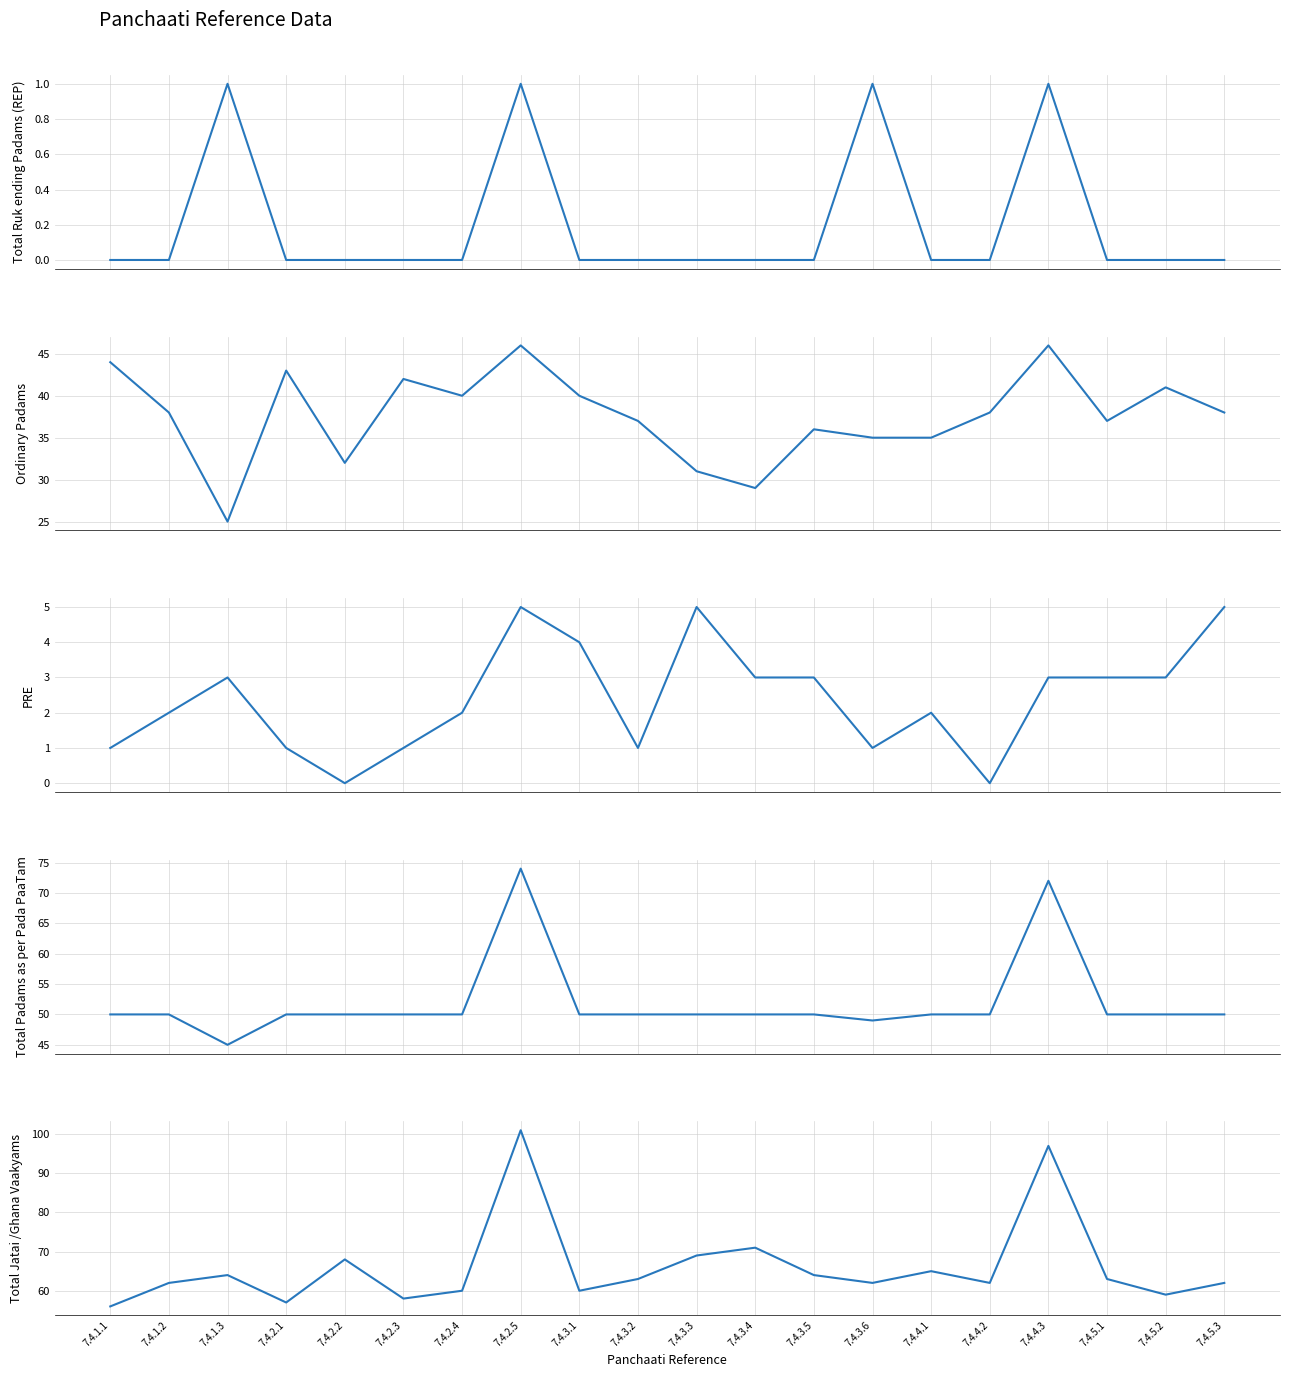

Rank the series by their maximum value, from highest to lowest.

Total Jatai /Ghana Vaakyams, Total Padams as per Pada PaaTam, Ordinary Padams, PRE, Total Ruk ending Padams (REP)